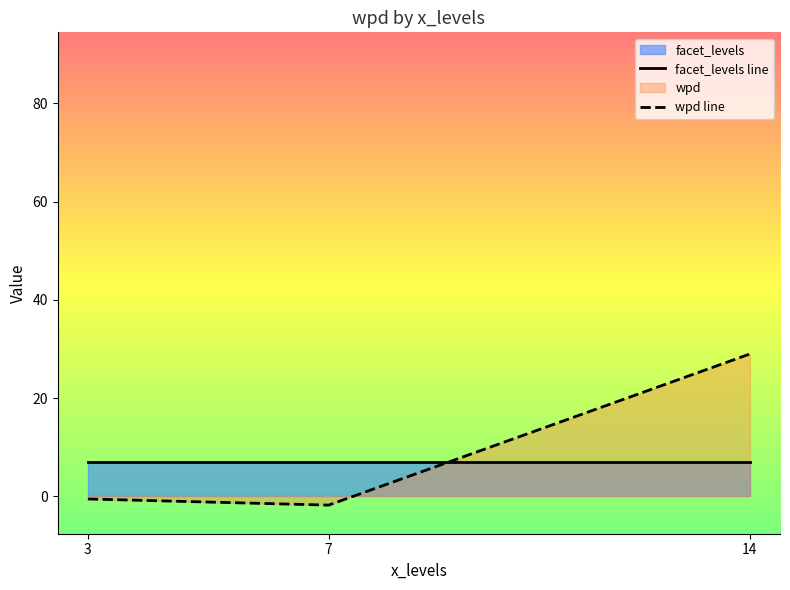

The value of facet_levels line at 7 is 7.0. True or false?

True